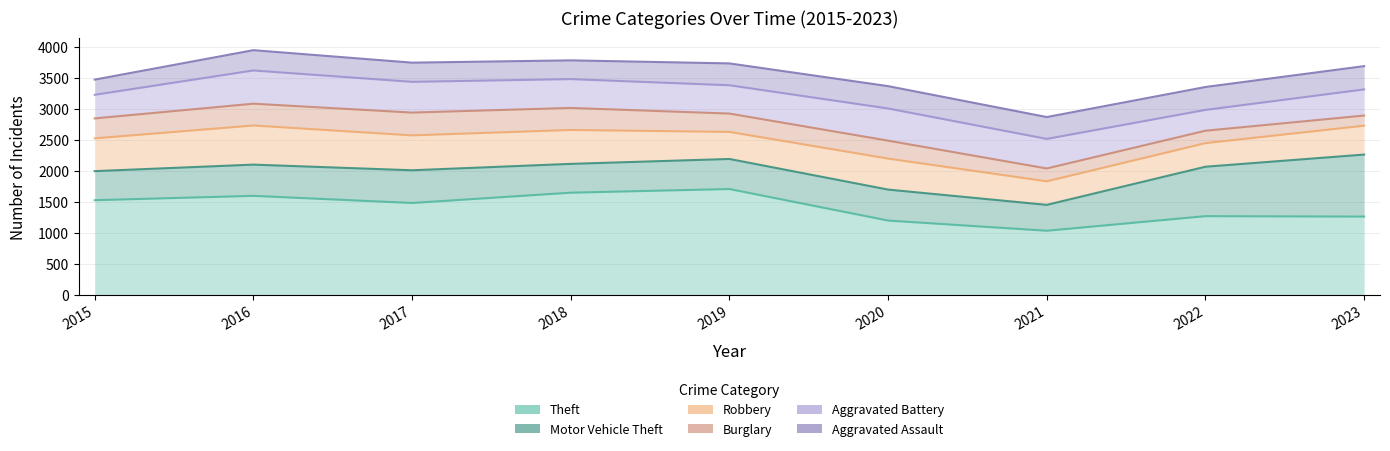

Reading left to right, extract all data points from this chart.

Theft: 1528	1598	1483	1649	1708	1200	1036	1271	1264
Motor Vehicle Theft: 468	503	527	464	484	499	417	796	999
Robbery: 528	630	562	546	436	499	379	380	465
Burglary: 321	351	367	355	295	289	207	200	163
Aggravated Battery: 380	535	495	464	456	518	476	335	421
Aggravated Assault: 245	327	309	302	352	360	352	369	375